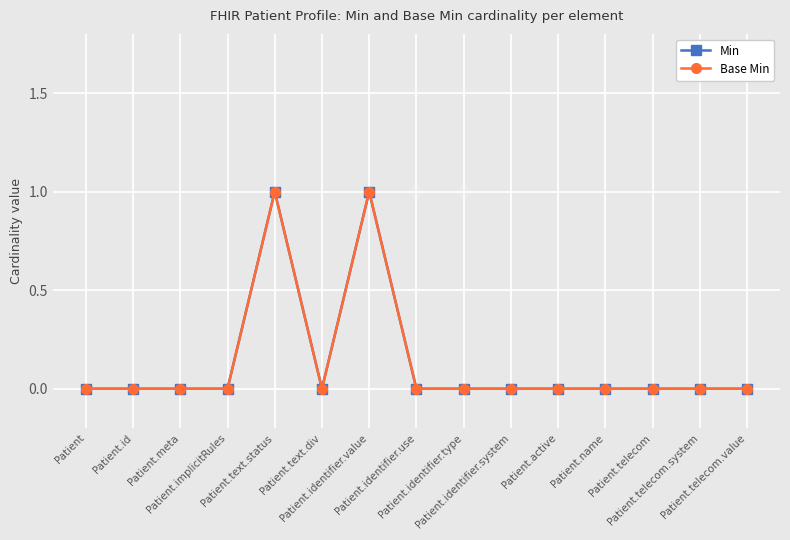

Does the chart have visible grid lines?

Yes